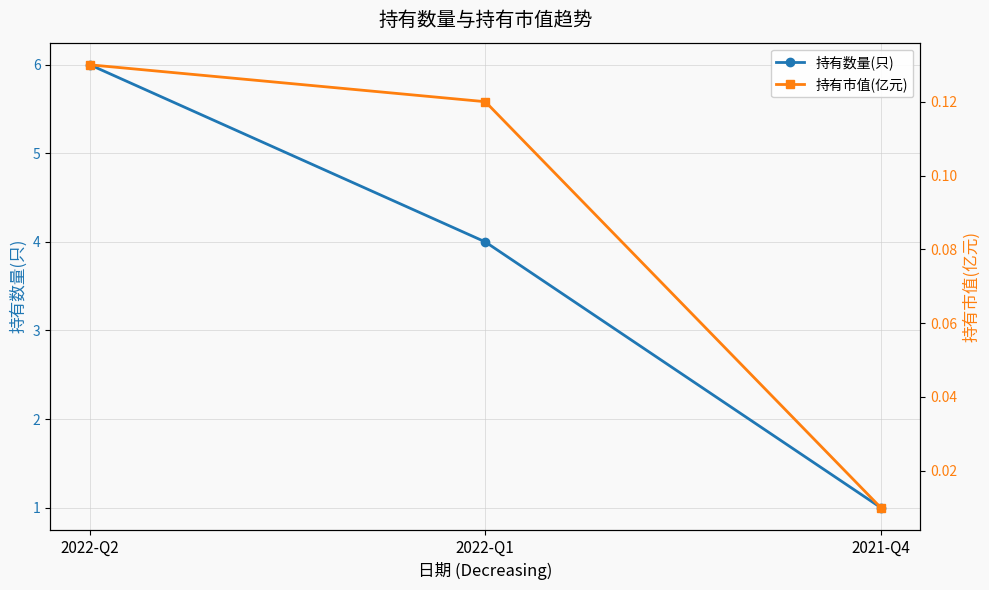

What is the average value of the 持有数量(只) series?

3.7